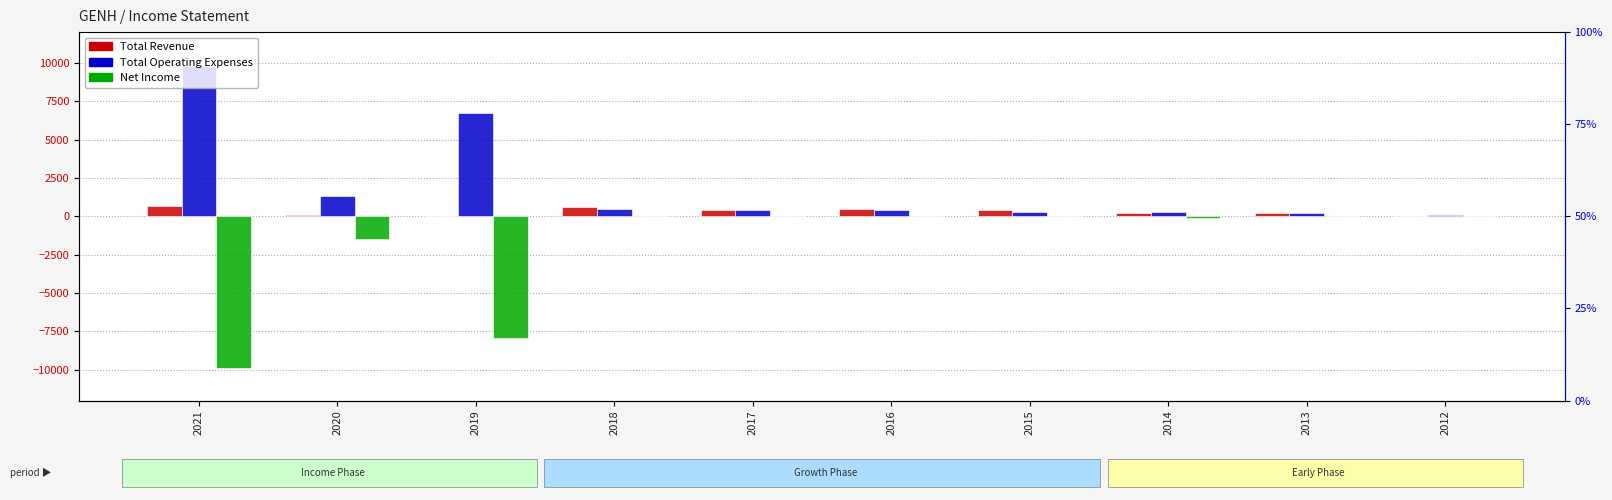

The value of Total Operating Expenses at 2015 is 300. True or false?

True